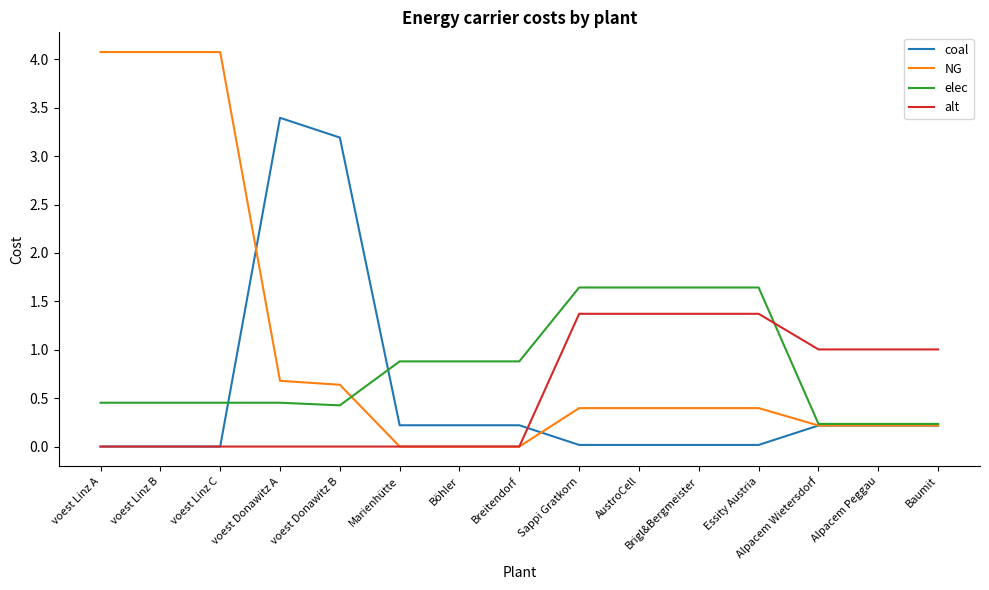

What is the total value across all series at Essity Austria?

3.4